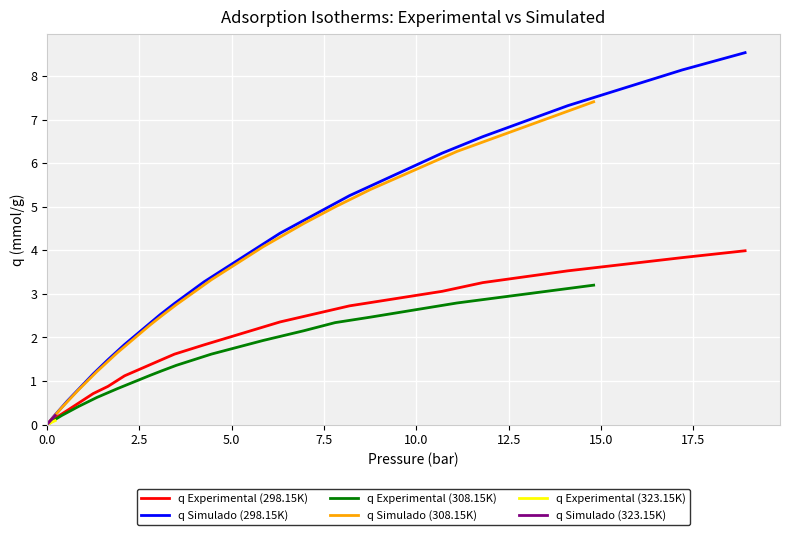

What is the label of the 12th point from the right?

15.0